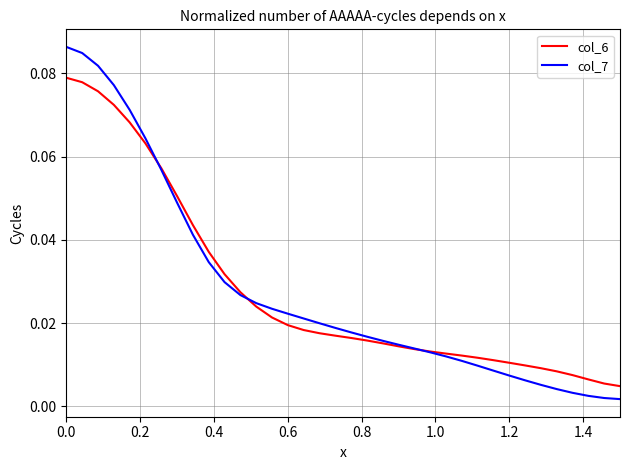

List the series in order of their peak value, lowest first.

col_6, col_7